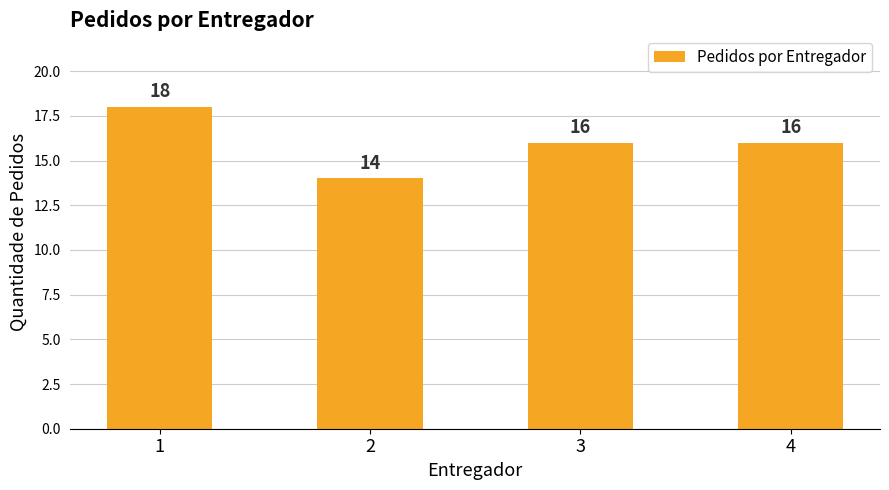

Which category has the lowest value across all series?

2